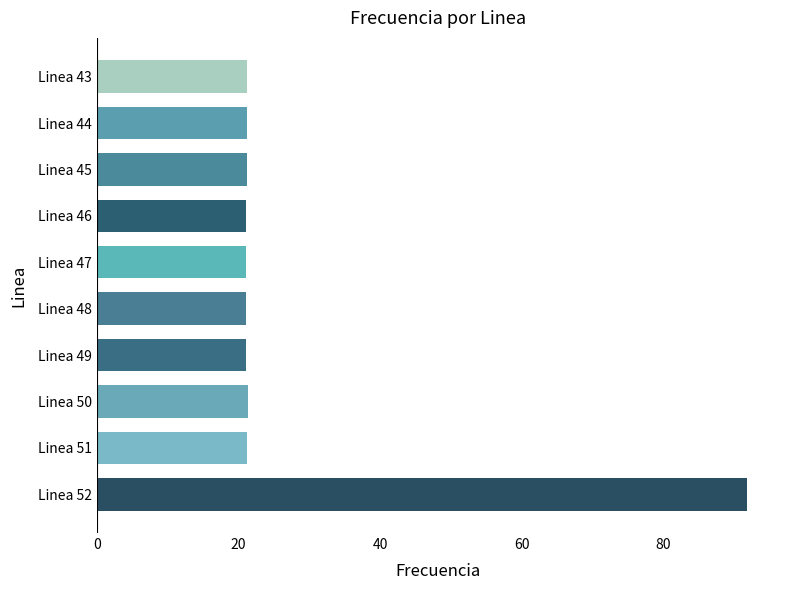

What is the smallest value displayed?

21.1